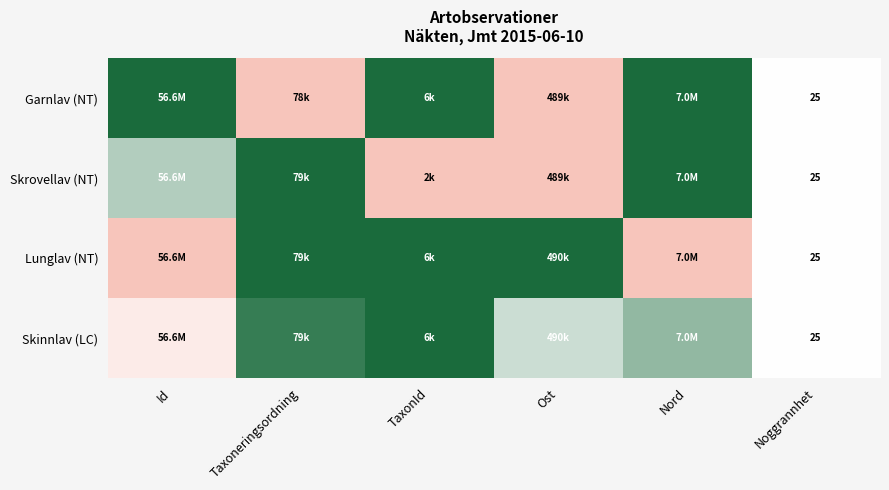

At how many categories does at least one series exceed 0?

6